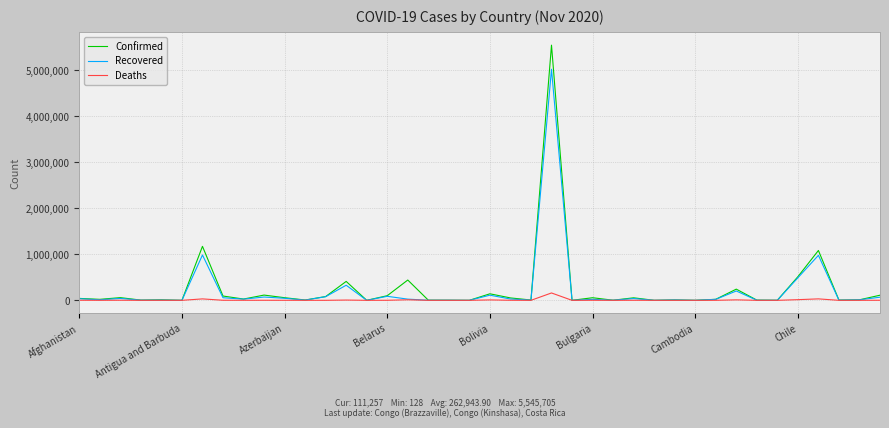

Which series has the widest spread of values?

Confirmed